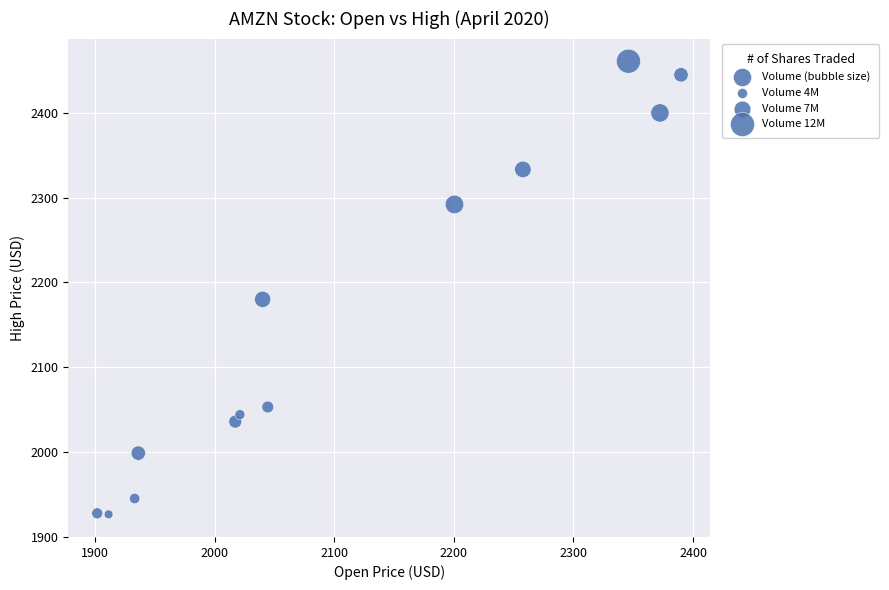

What is the range of X values (max minus min)?

488.3